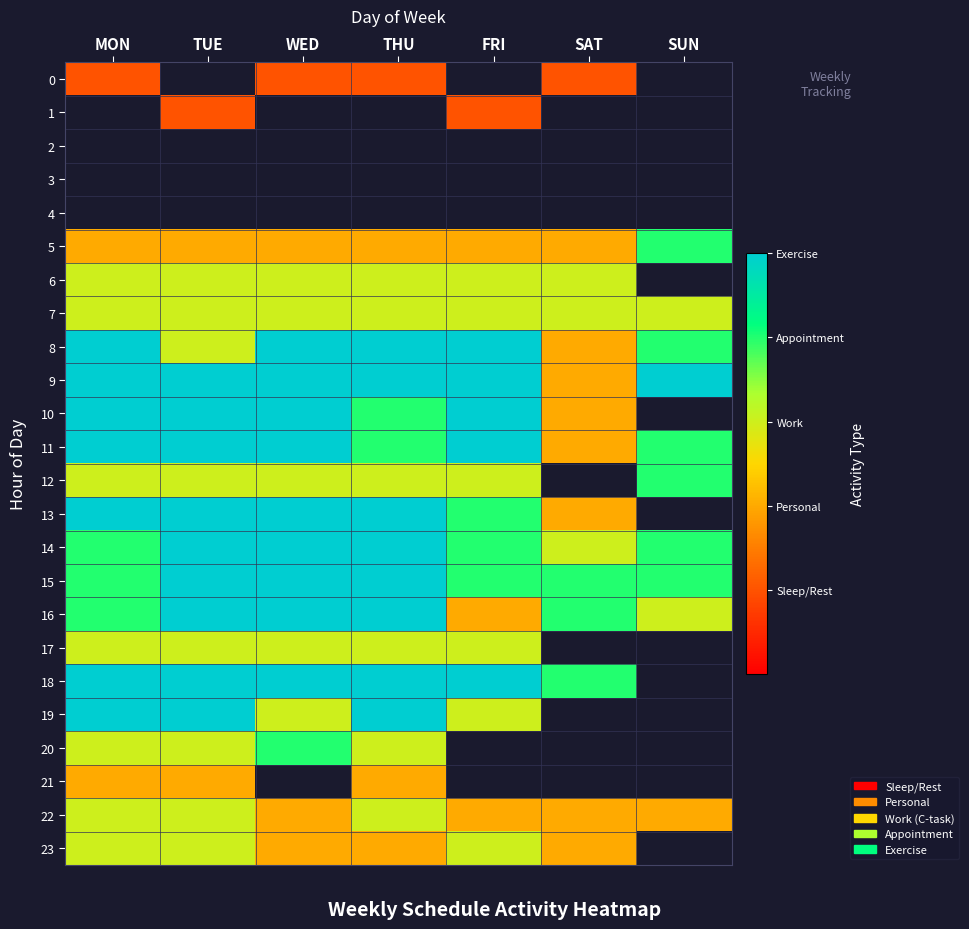

How many distinct data groups are displayed?

24